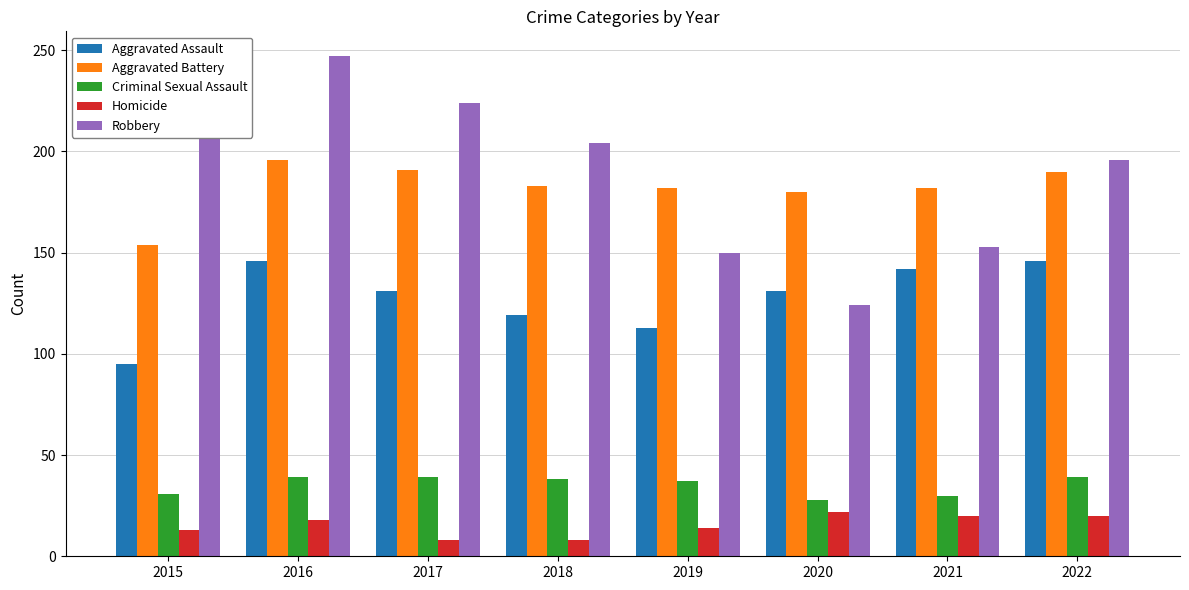

Which series has the largest range (max minus min)?

Robbery